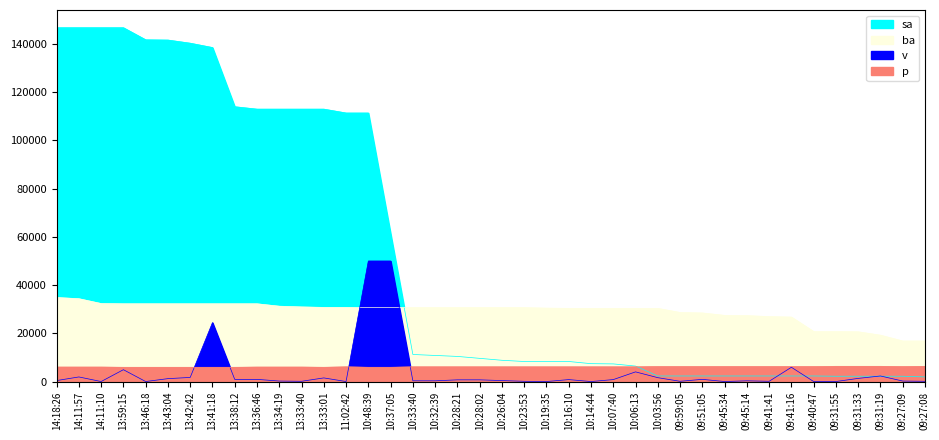

Which series ends up on top after the final intersection of sa and ba?

ba